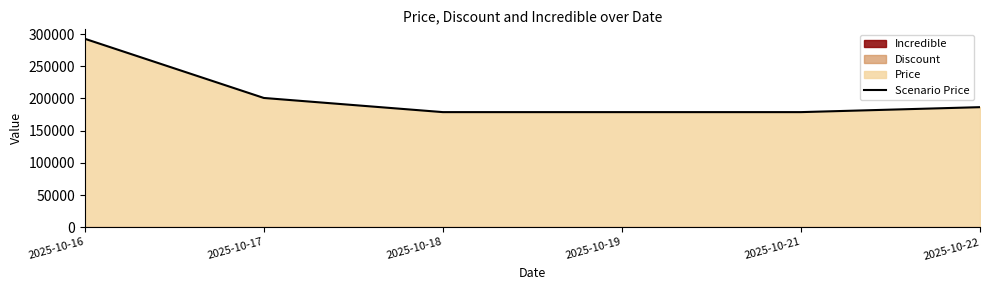

What is the average value?

202781